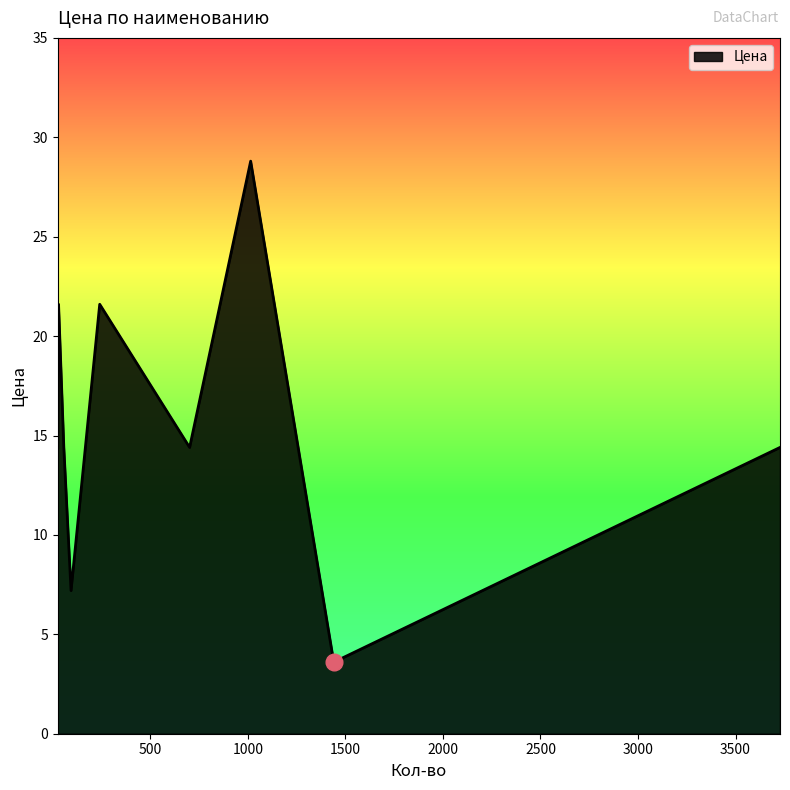

What is the difference between the maximum and minimum values?

25.2